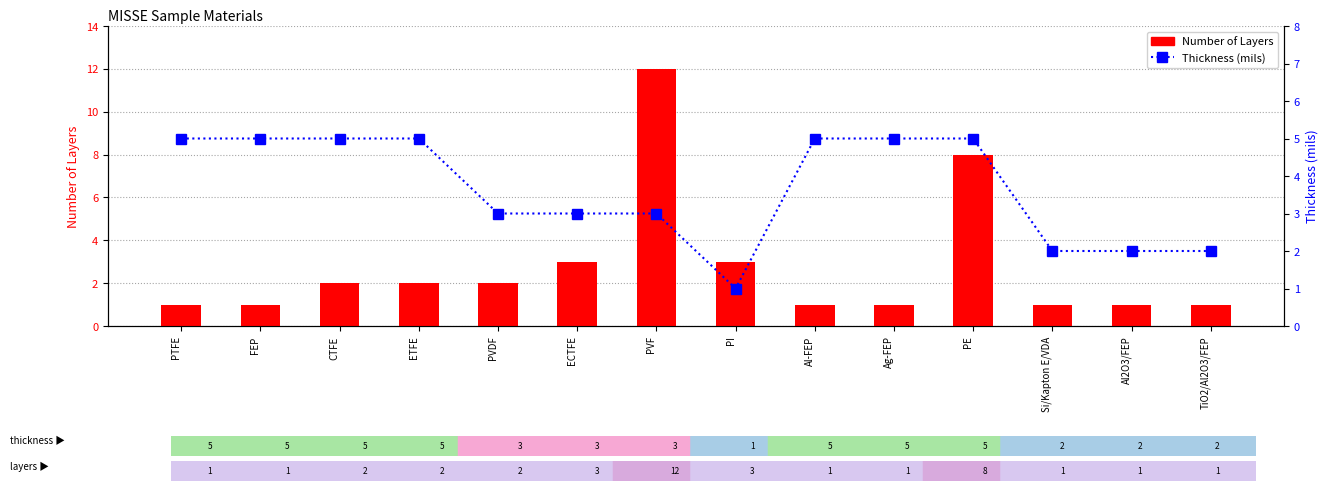

What is the label of the 6th bar from the right?

Al-FEP